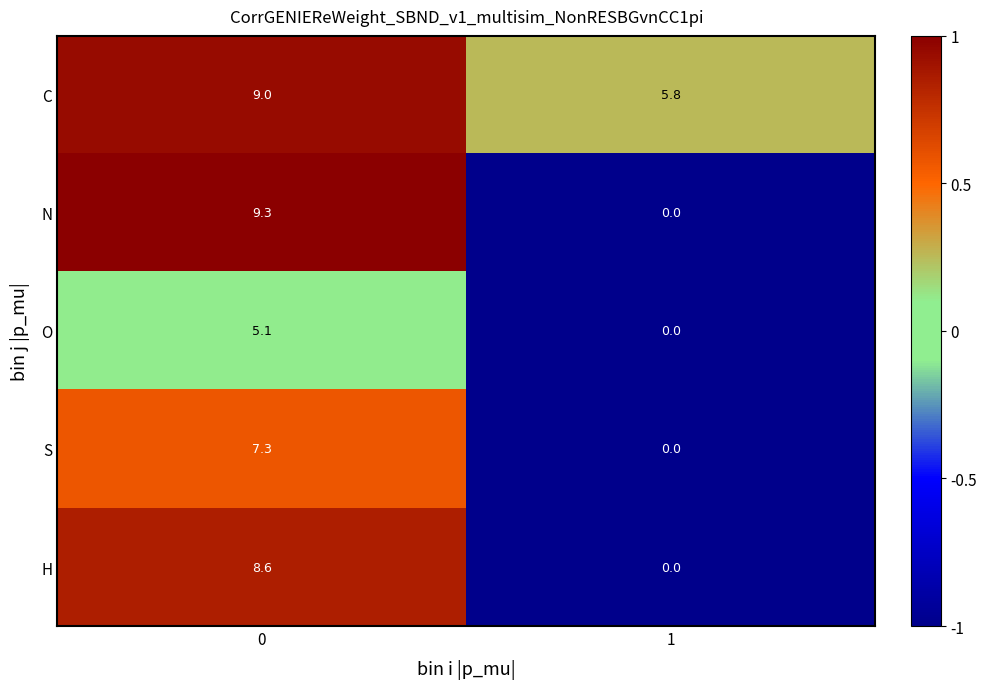

List the series in order of their peak value, lowest first.

O, S, H, C, N